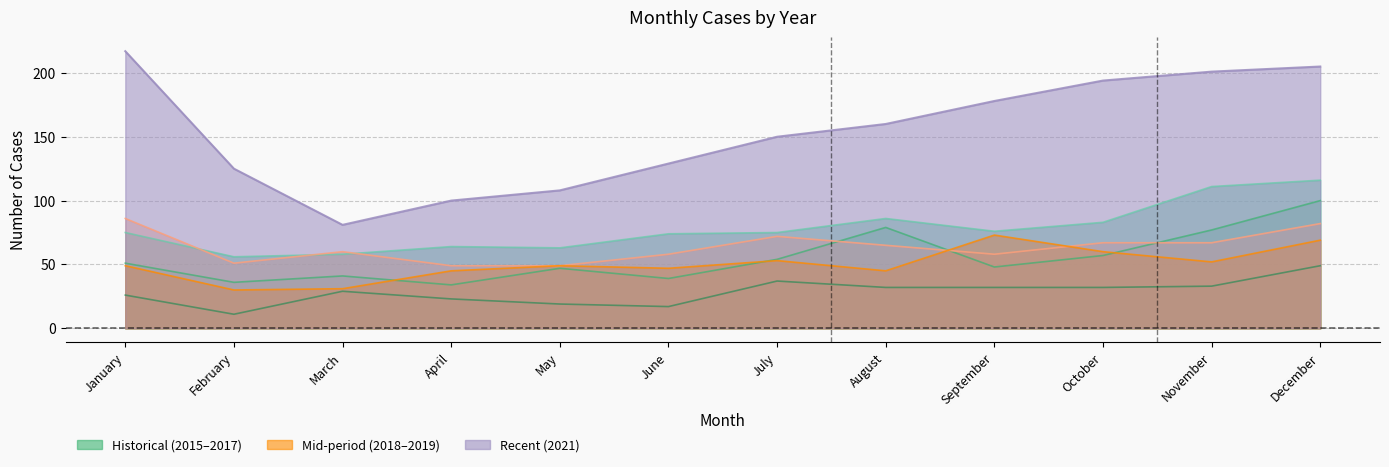

True or false: 2021 and 2019 cross at least once.

False